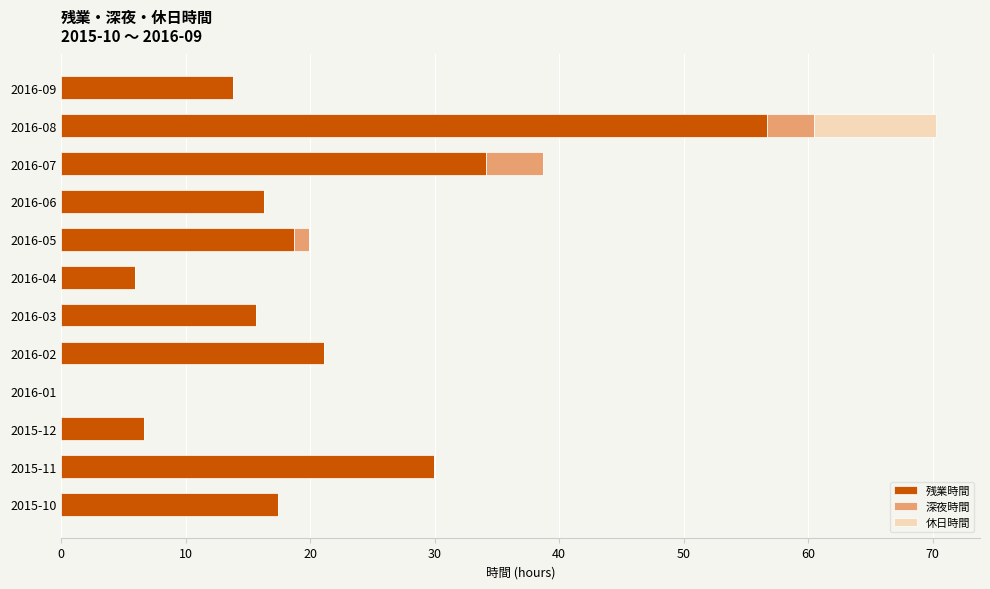

What is the sum of all 残業時間 values?

236.3